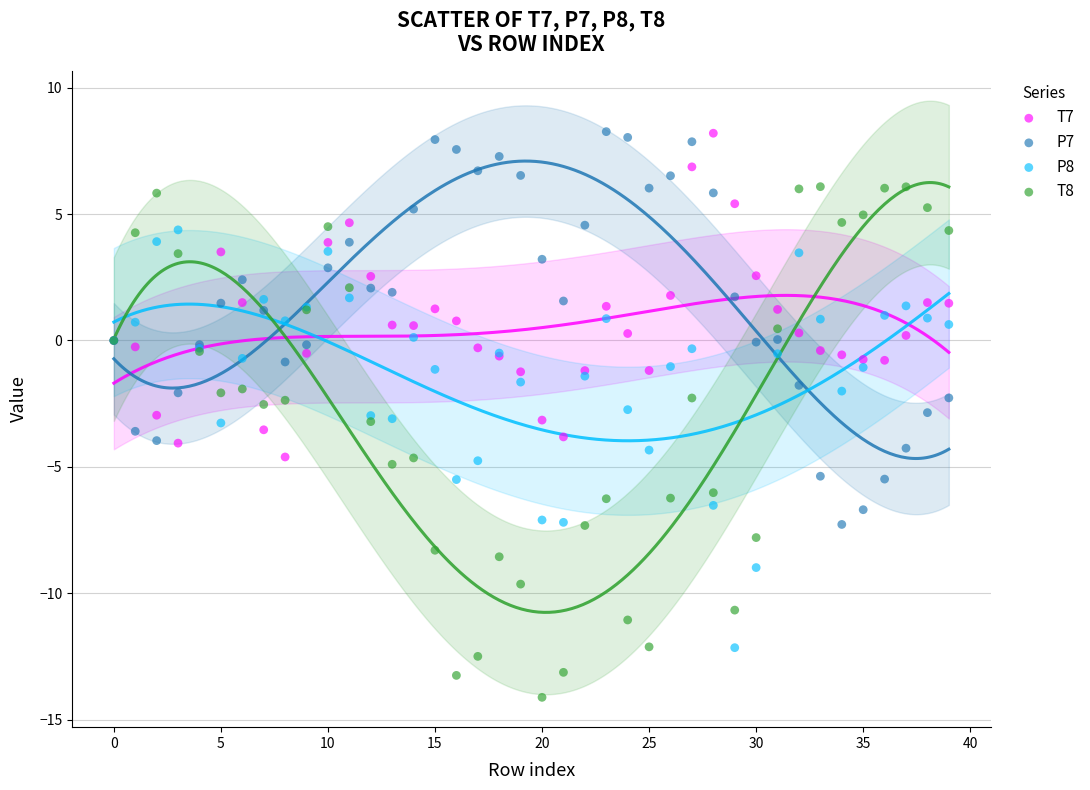

Which series has the largest Y range (max minus min)?

T8